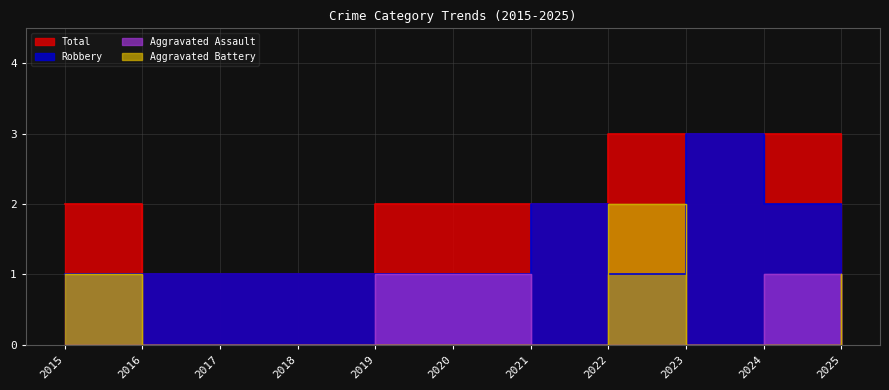

In Aggravated Assault, how many points are higher than both neighbors (excluding endpoints)?

1